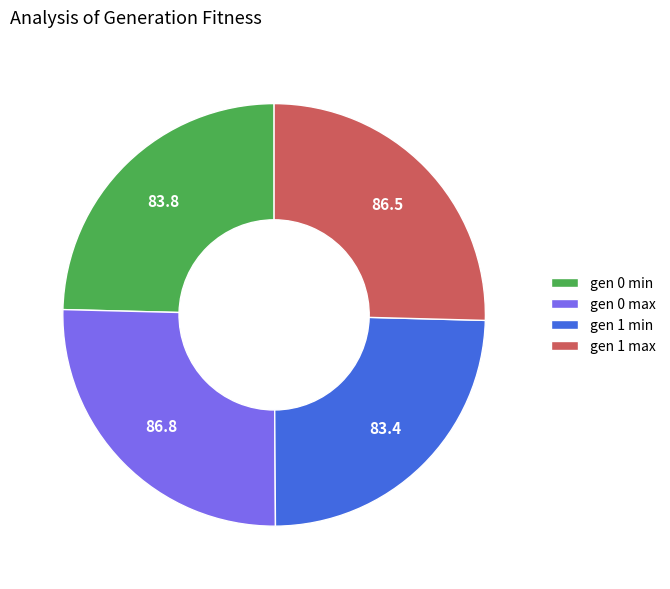

Does any single category account for the majority?

No